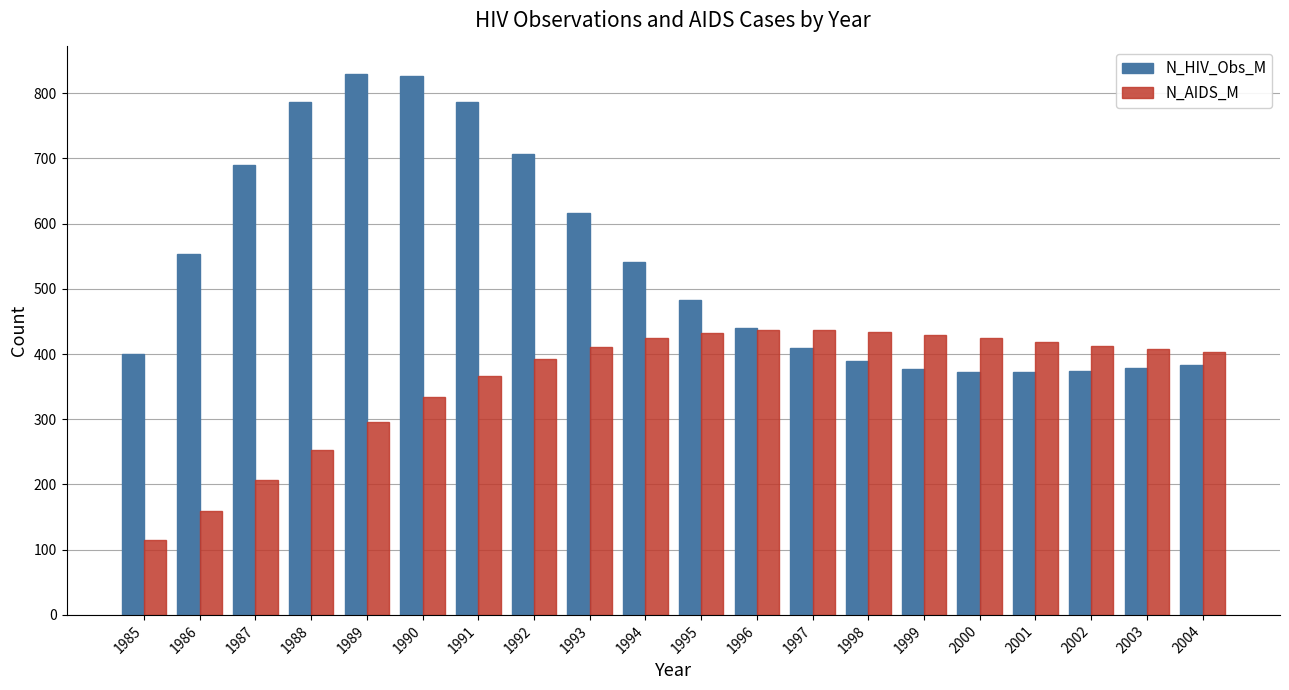

How many bars are there in total?

40